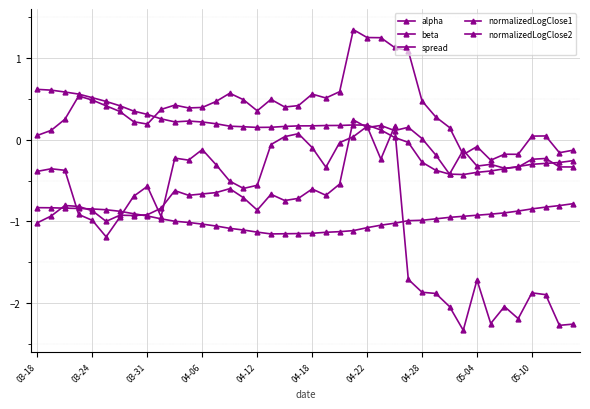

Where does the spread series first go above 0?

03-18